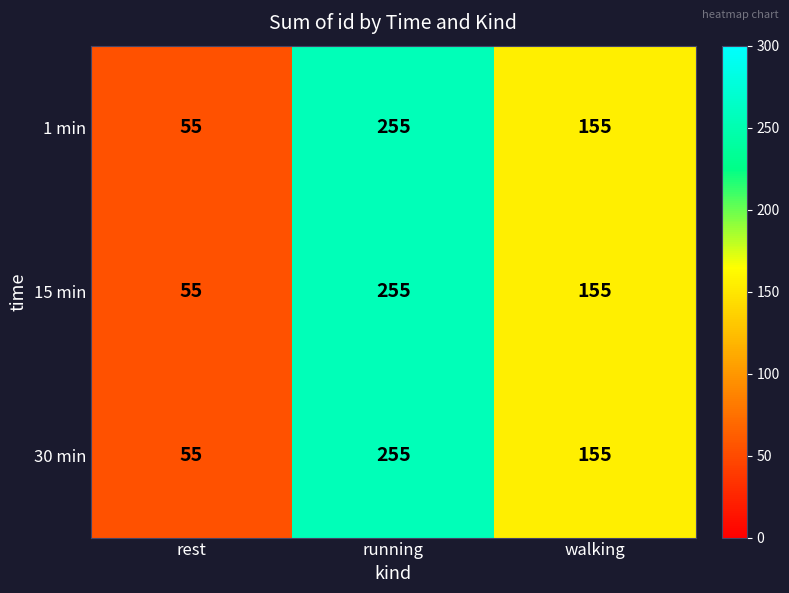

What is the difference between the maximum and second lowest values in the 30 min series?

100